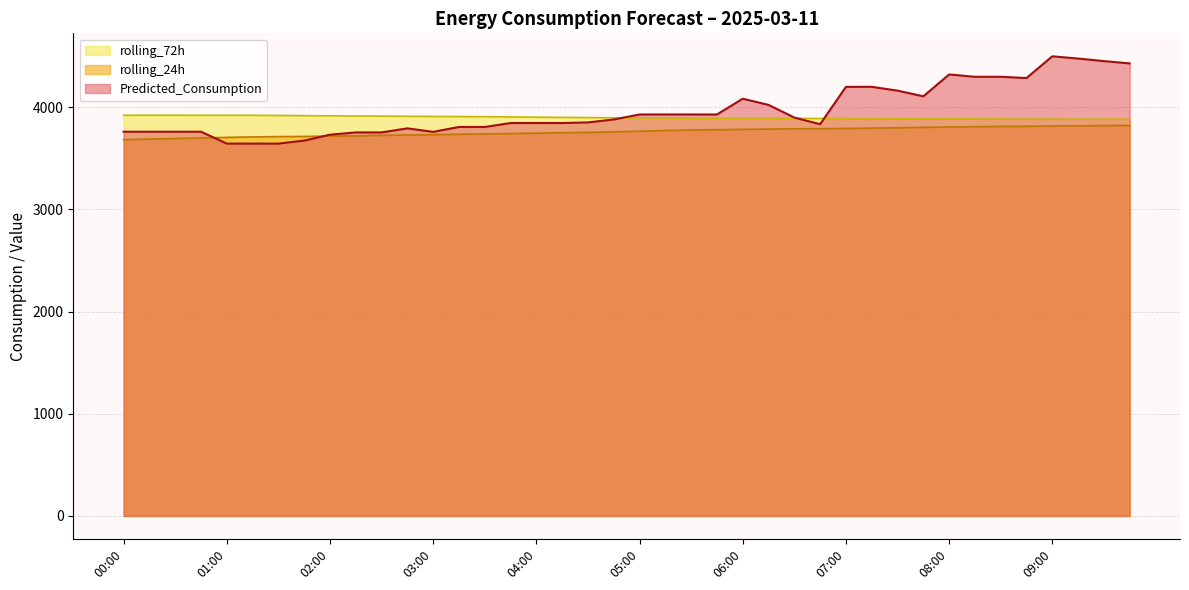

Between 02:00 and 05:00, which series saw the biggest shift?

Predicted_Consumption